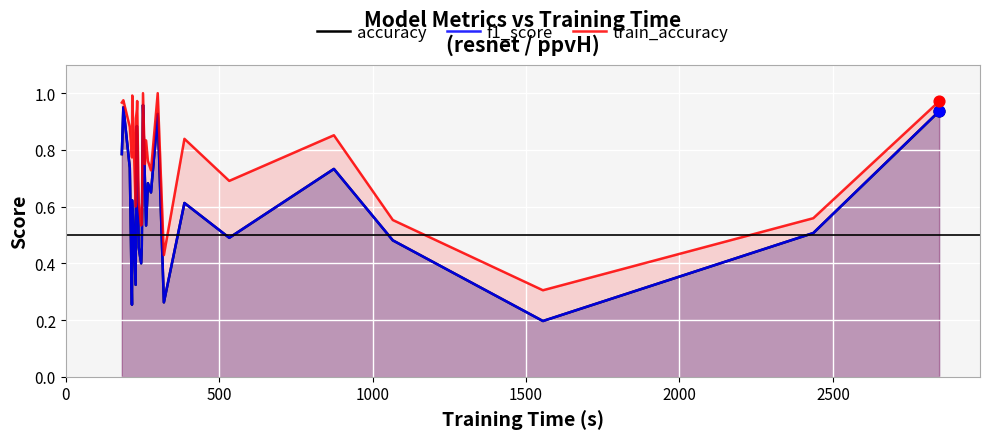

Which series has the largest total across all categories?

train_accuracy